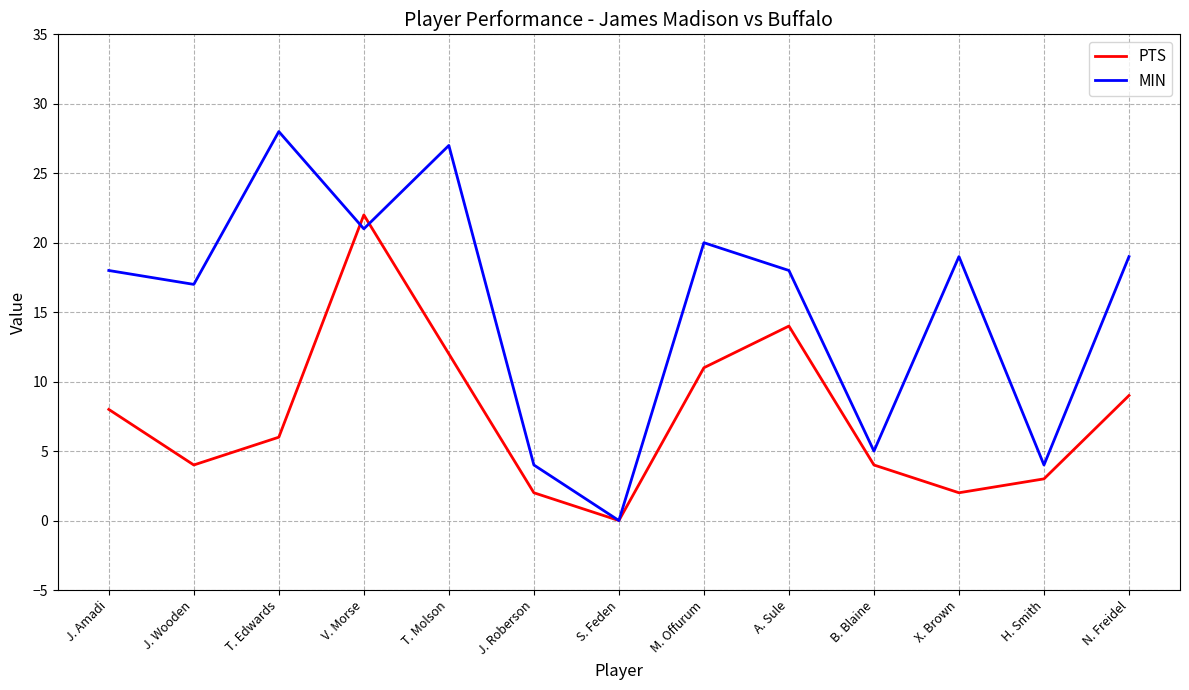

Which series ends up on top after the final intersection of PTS and MIN?

MIN